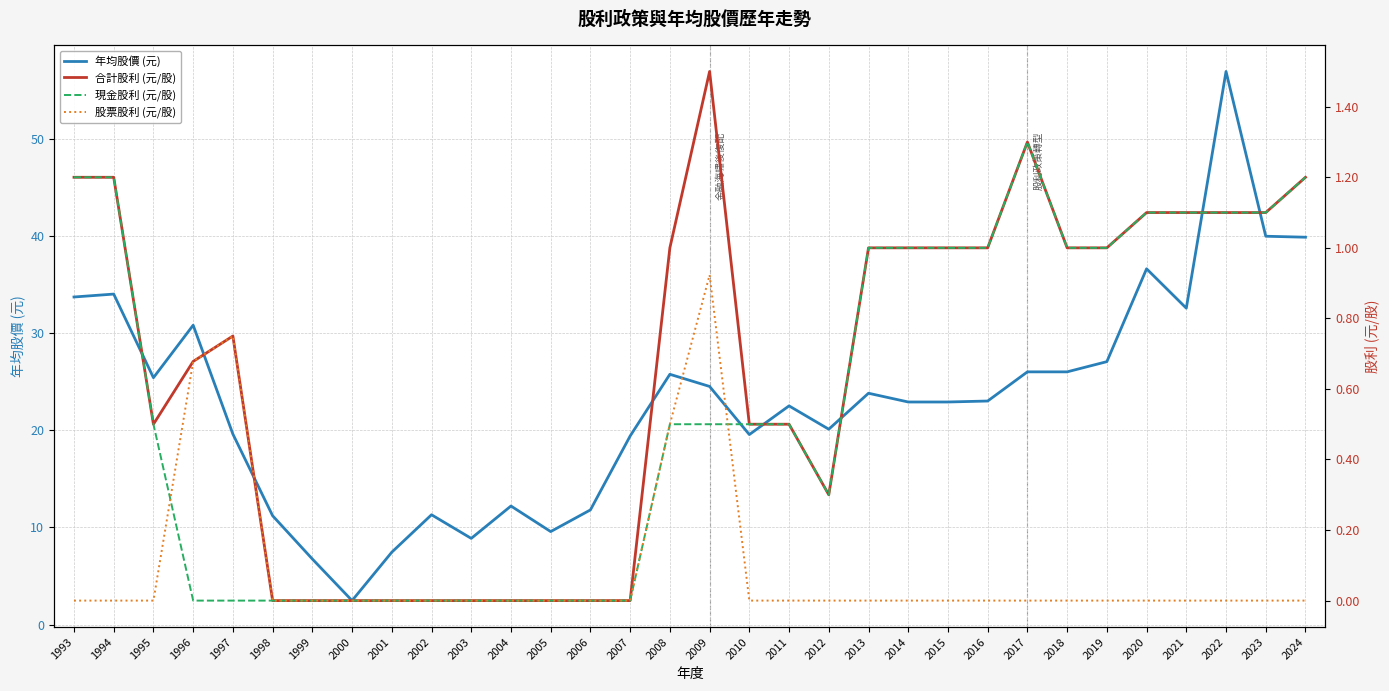

What is the difference between the 合計股利 (元/股) values at 2010 and 2015?

0.5